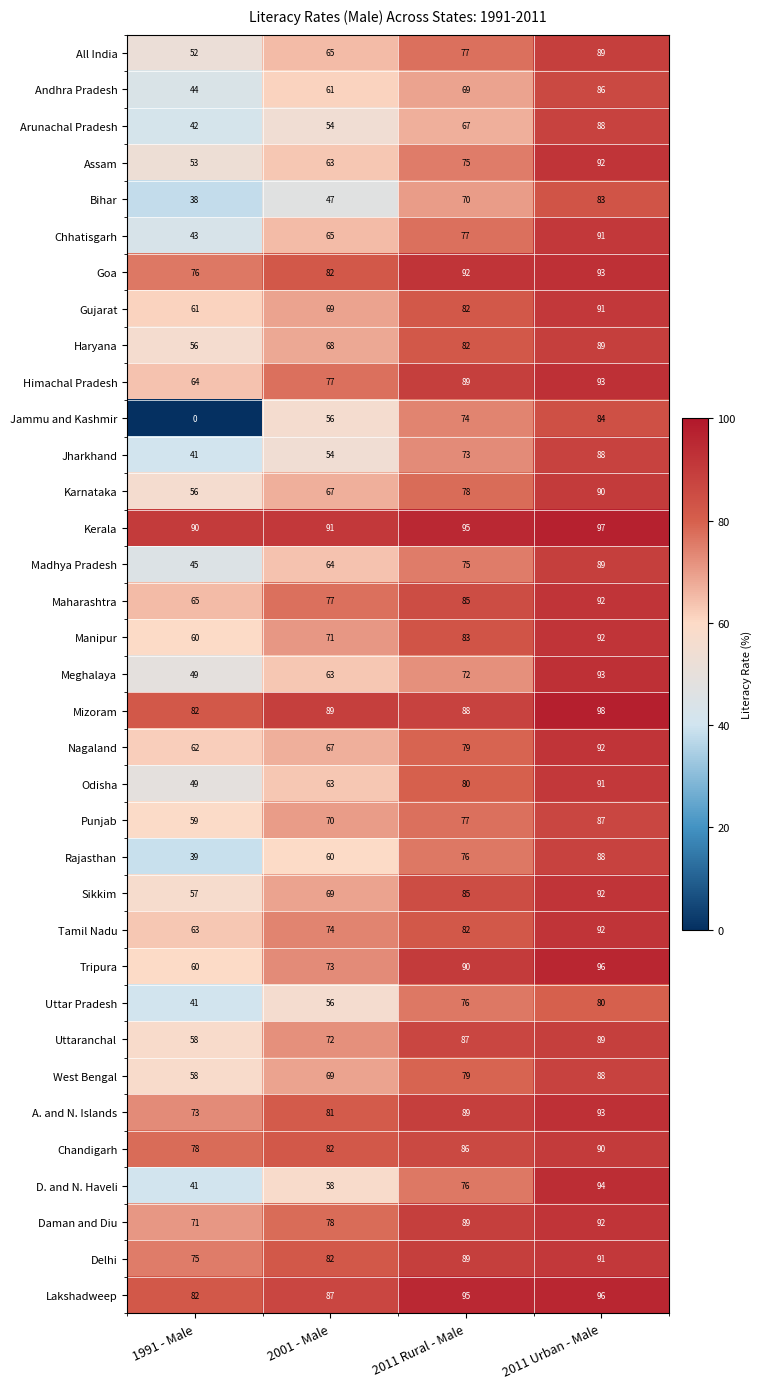

What is the difference between the highest and lowest values at 1991 - Male?

90